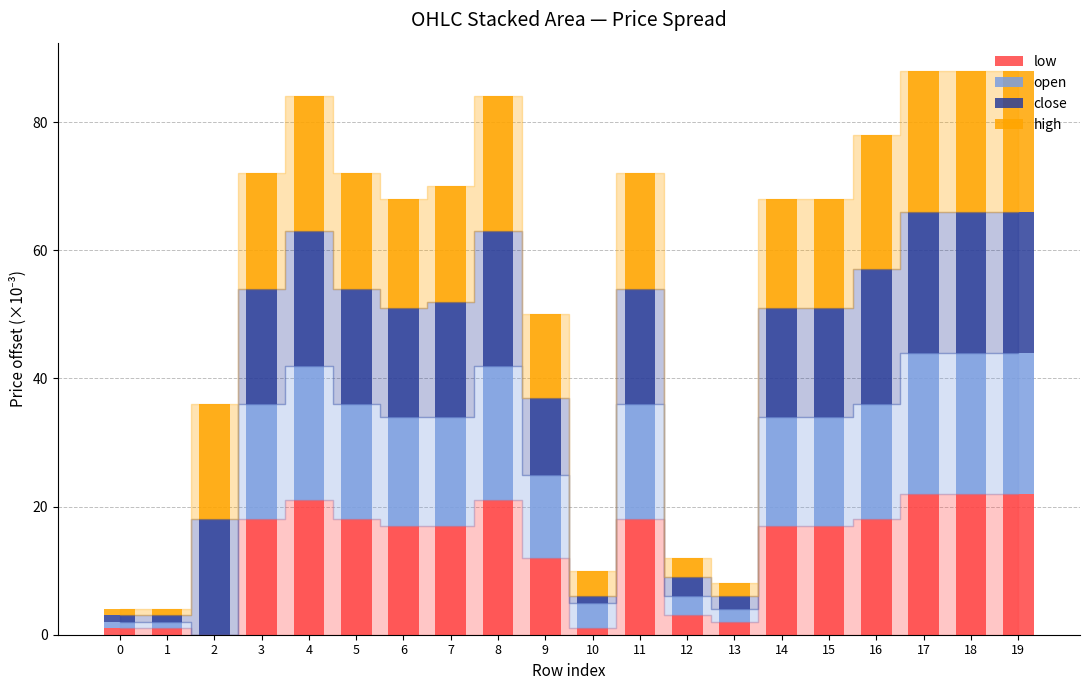

How many positive values does the low series have?

19